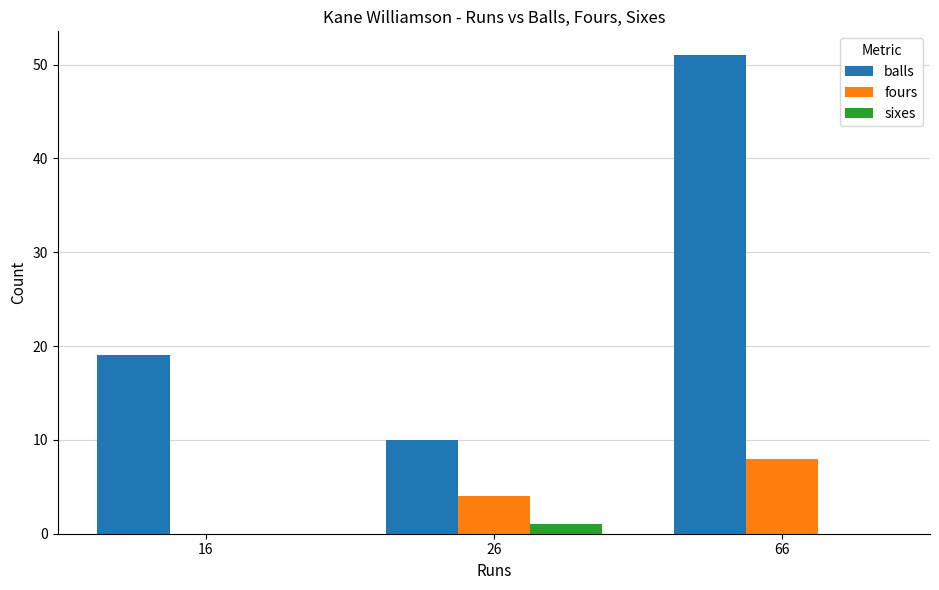

At which label is balls closest to 30?

16